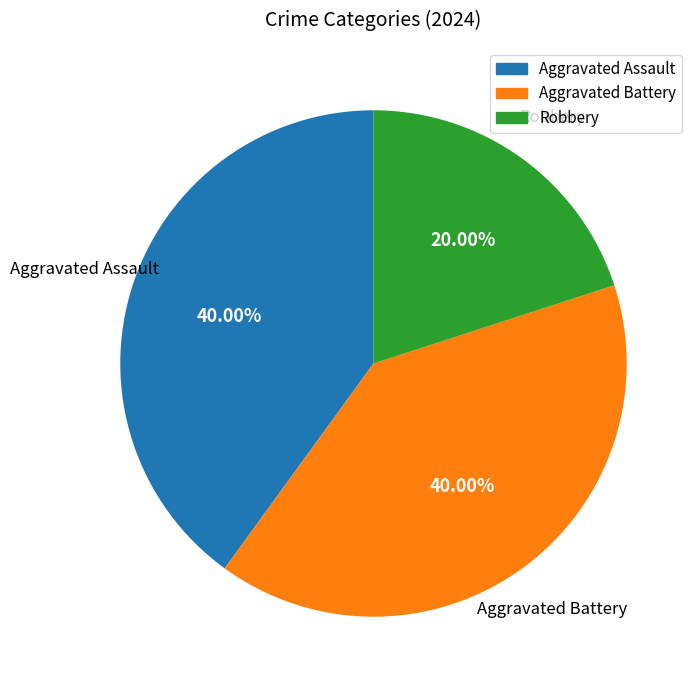

Does any single category account for the majority?

No